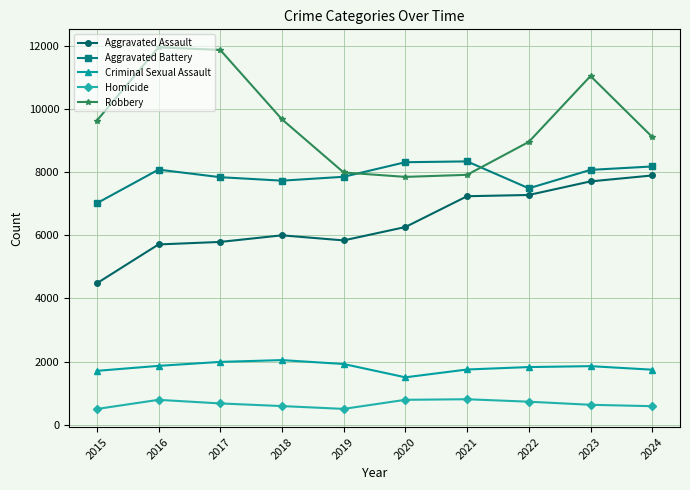

True or false: Homicide has more than 1 points higher than both neighbors.

True